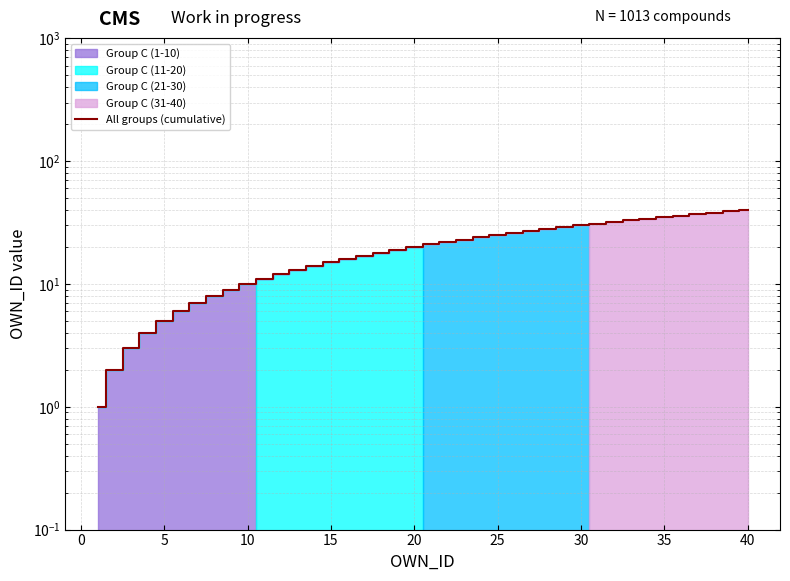

What is the difference between the maximum and minimum values?

39